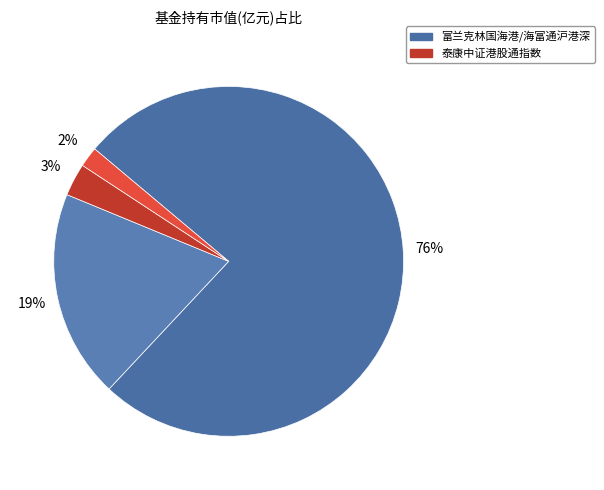

Does any single category account for the majority?

Yes